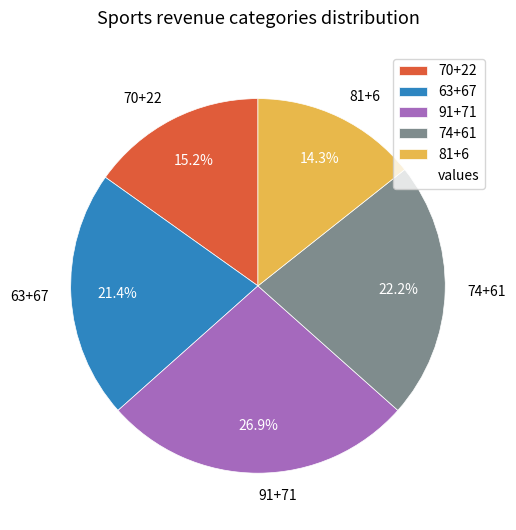

To the nearest percent, what is the average slice percentage?

20%